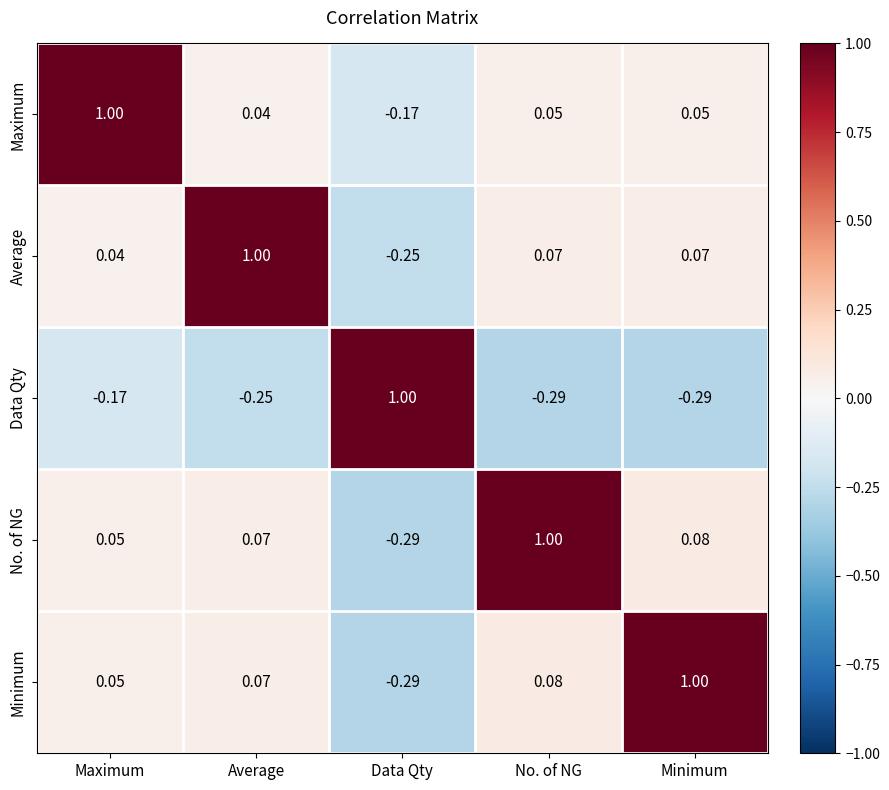

Is the value of Data Qty at Data Qty greater than the value of Minimum at Average?

Yes